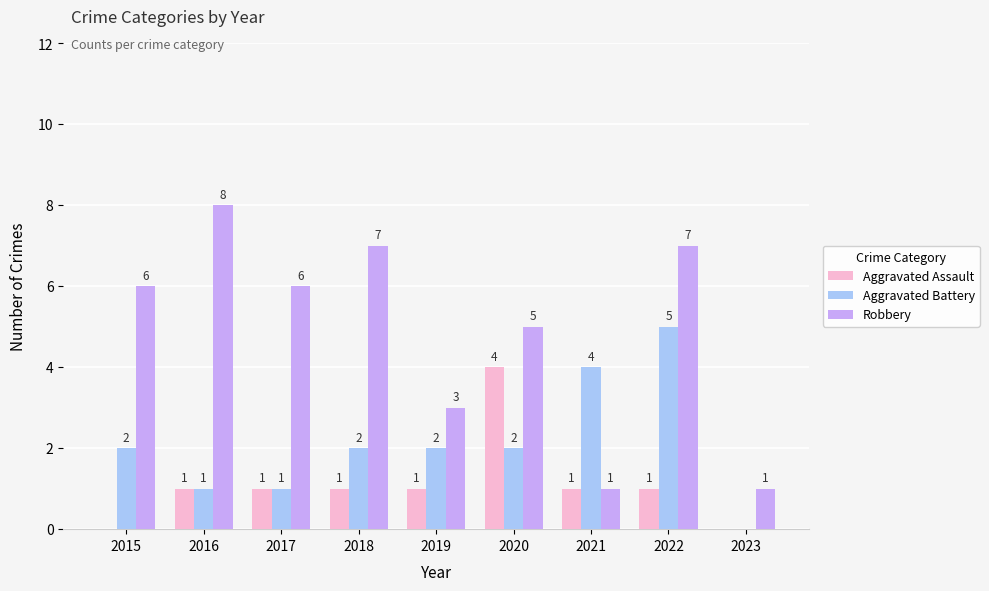

Does the chart contain stacked bars?

No